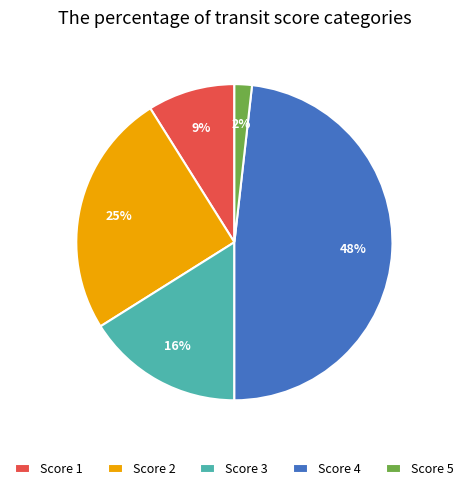

What is the smallest slice in the pie chart?

Score 5